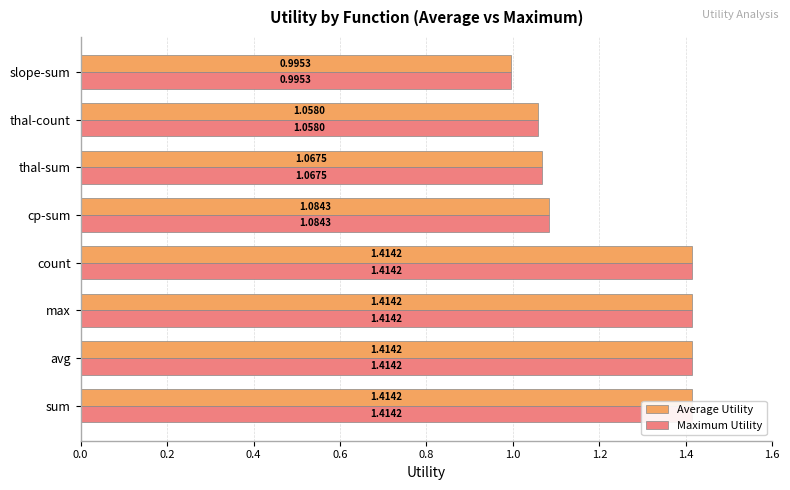

What is the minimum value shown in the chart?

1.0